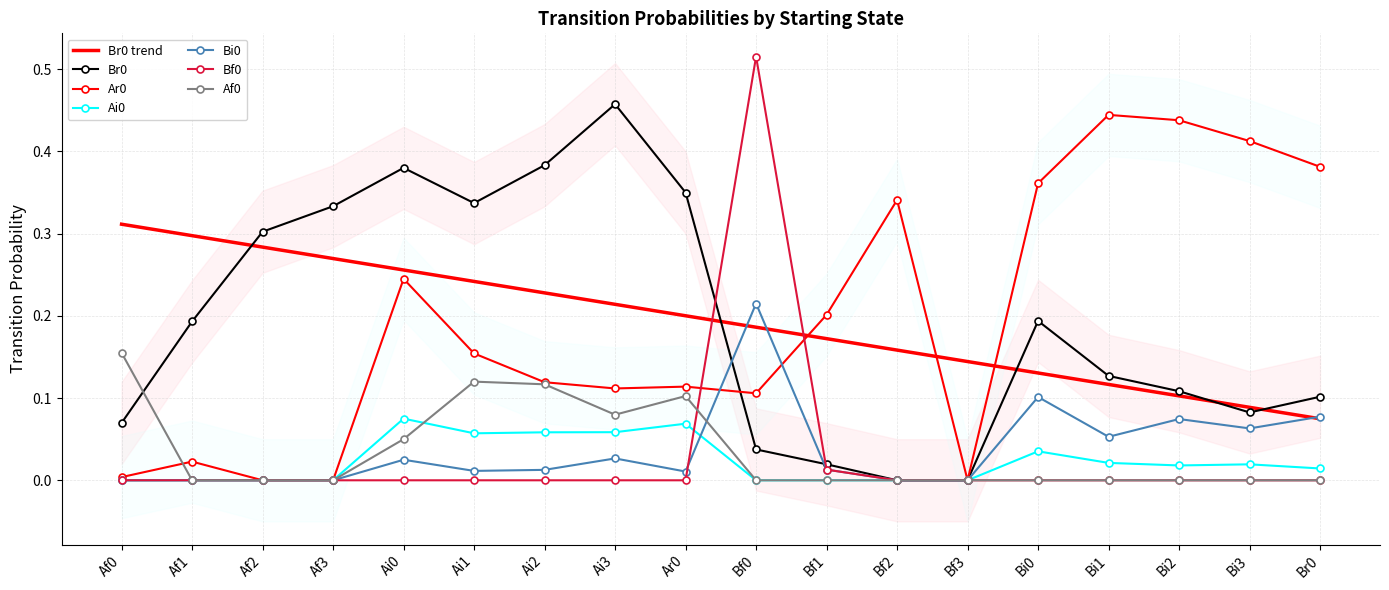

Reading right to left, extract all data points from this chart.

Br0: Br0=0.1	Bi3=0.1	Bi2=0.1	Bi1=0.1	Bi0=0.2	Bf3=0.0	Bf2=0.0	Bf1=0.0	Bf0=0.0	Ar0=0.3	Ai3=0.5	Ai2=0.4	Ai1=0.3	Ai0=0.4	Af3=0.3	Af2=0.3	Af1=0.2	Af0=0.1
Ar0: Br0=0.4	Bi3=0.4	Bi2=0.4	Bi1=0.4	Bi0=0.4	Bf3=0.0	Bf2=0.3	Bf1=0.2	Bf0=0.1	Ar0=0.1	Ai3=0.1	Ai2=0.1	Ai1=0.2	Ai0=0.2	Af3=0.0	Af2=0.0	Af1=0.0	Af0=0.0
Ai0: Br0=0.0	Bi3=0.0	Bi2=0.0	Bi1=0.0	Bi0=0.0	Bf3=0.0	Bf2=0.0	Bf1=0.0	Bf0=0.0	Ar0=0.1	Ai3=0.1	Ai2=0.1	Ai1=0.1	Ai0=0.1	Af3=0.0	Af2=0.0	Af1=0.0	Af0=0.0
Bi0: Br0=0.1	Bi3=0.1	Bi2=0.1	Bi1=0.1	Bi0=0.1	Bf3=0.0	Bf2=0.0	Bf1=0.0	Bf0=0.2	Ar0=0.0	Ai3=0.0	Ai2=0.0	Ai1=0.0	Ai0=0.0	Af3=0.0	Af2=0.0	Af1=0.0	Af0=0.0
Bf0: Br0=0.0	Bi3=0.0	Bi2=0.0	Bi1=0.0	Bi0=0.0	Bf3=0.0	Bf2=0.0	Bf1=0.0	Bf0=0.5	Ar0=0.0	Ai3=0.0	Ai2=0.0	Ai1=0.0	Ai0=0.0	Af3=0.0	Af2=0.0	Af1=0.0	Af0=0.0
Af0: Br0=0.0	Bi3=0.0	Bi2=0.0	Bi1=0.0	Bi0=0.0	Bf3=0.0	Bf2=0.0	Bf1=0.0	Bf0=0.0	Ar0=0.1	Ai3=0.1	Ai2=0.1	Ai1=0.1	Ai0=0.1	Af3=0.0	Af2=0.0	Af1=0.0	Af0=0.2